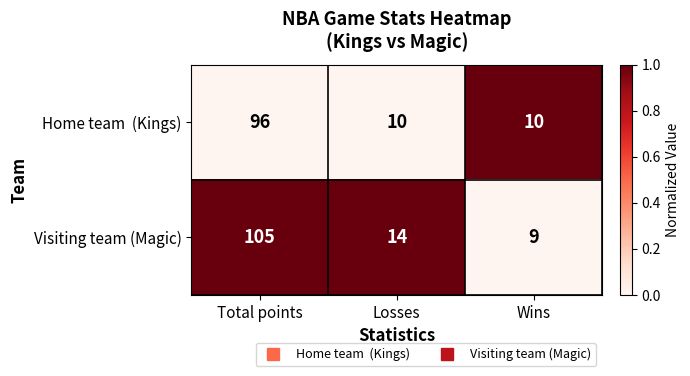

Between Total points and Losses, which series saw the biggest shift?

Visiting team (Magic)